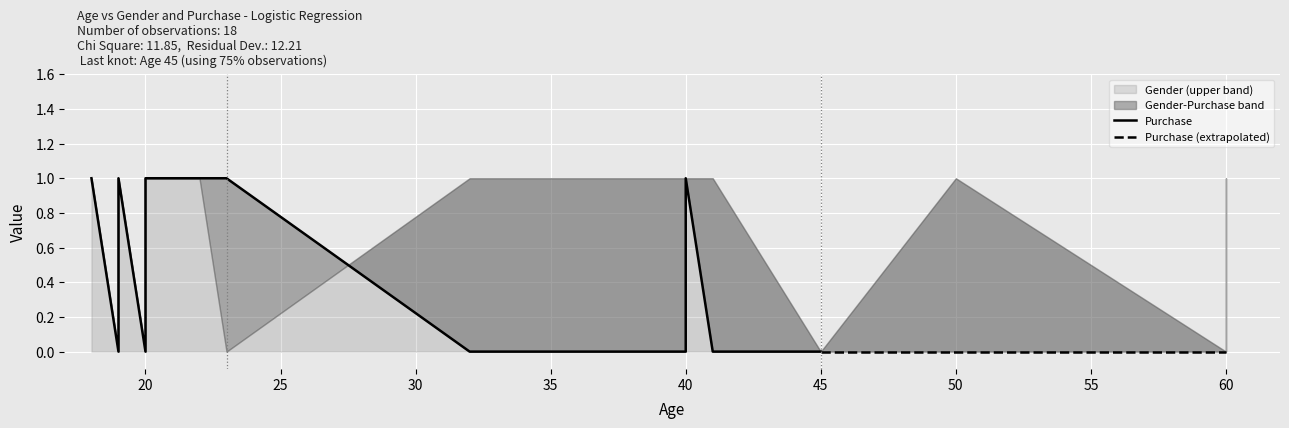

What is the value of the Gender point at the 9th from the left?

1